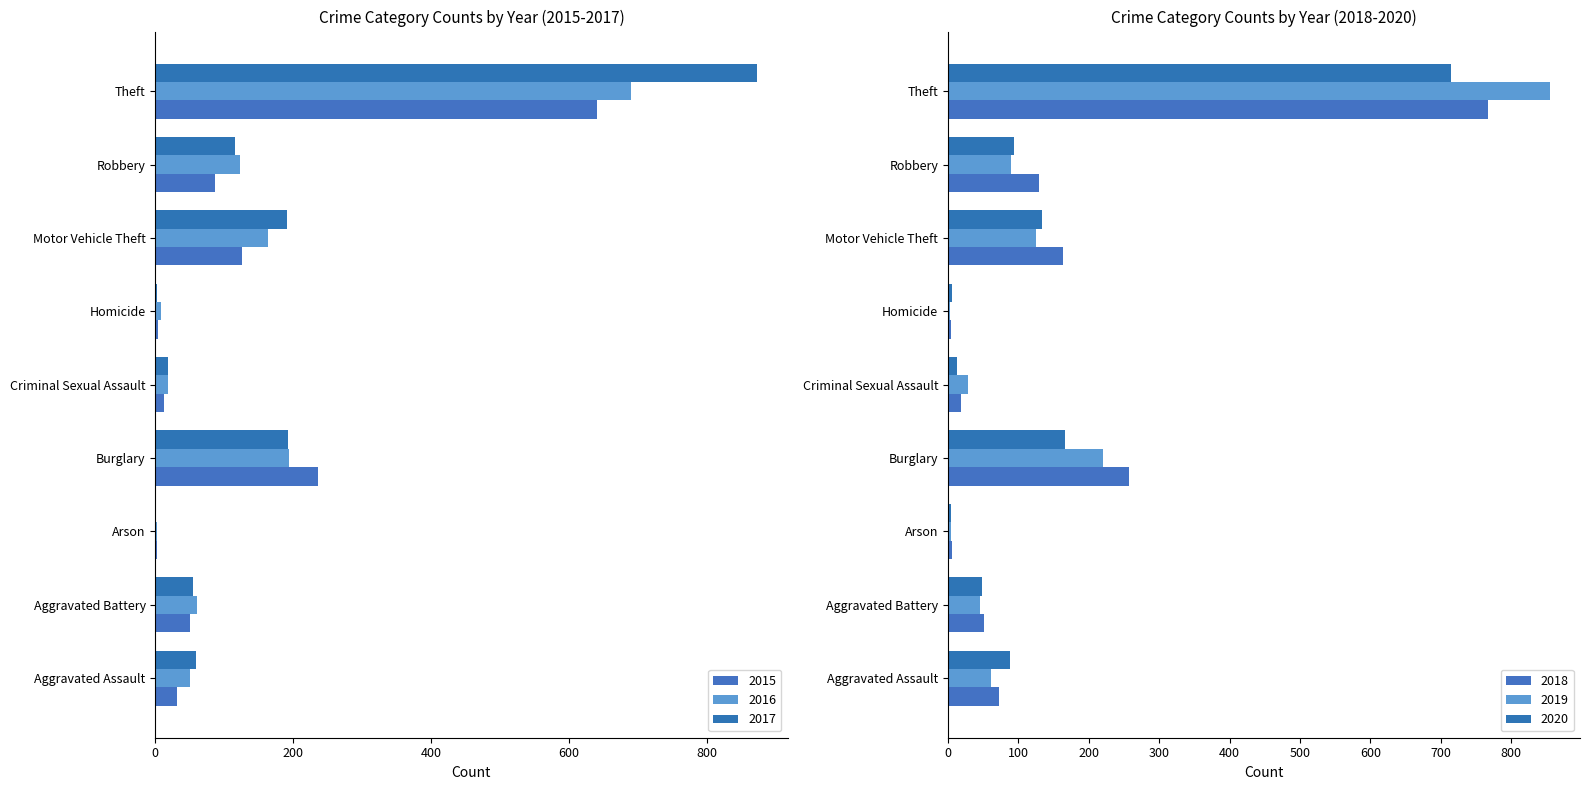

What is the average value of the 2018 series?

164